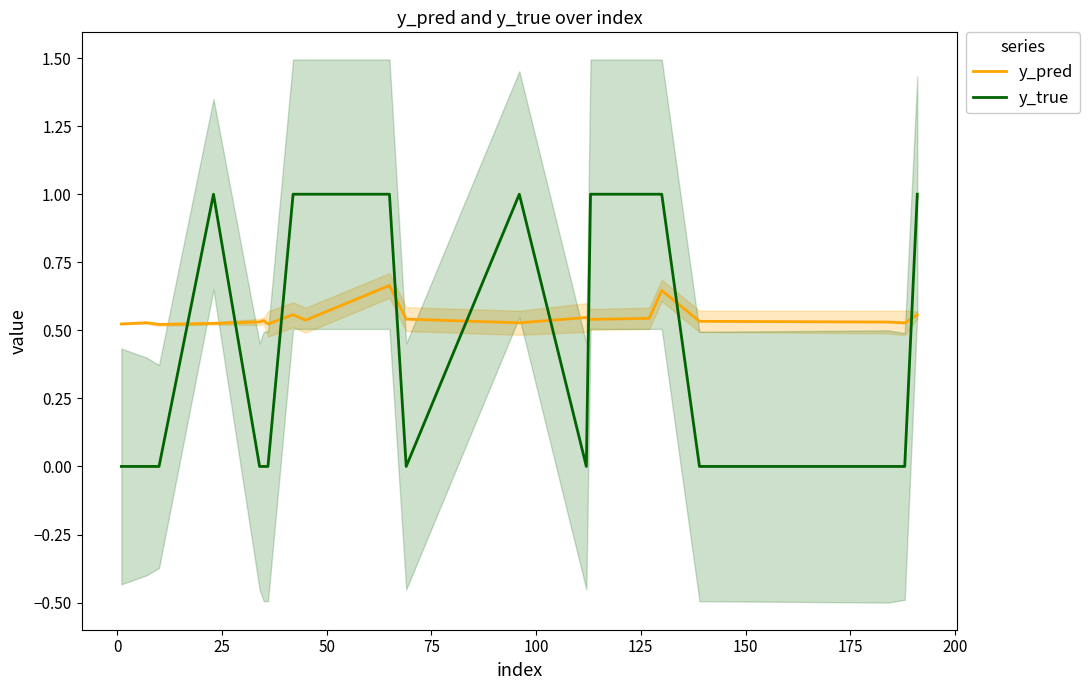

After their last crossing, which series has the higher values: y_true or y_pred?

y_true